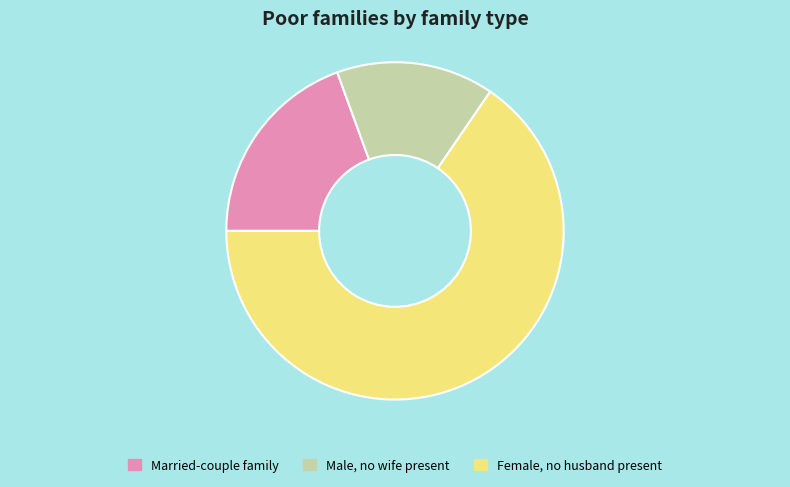

Is it true that Male, no wife present is 15% of the pie?

True